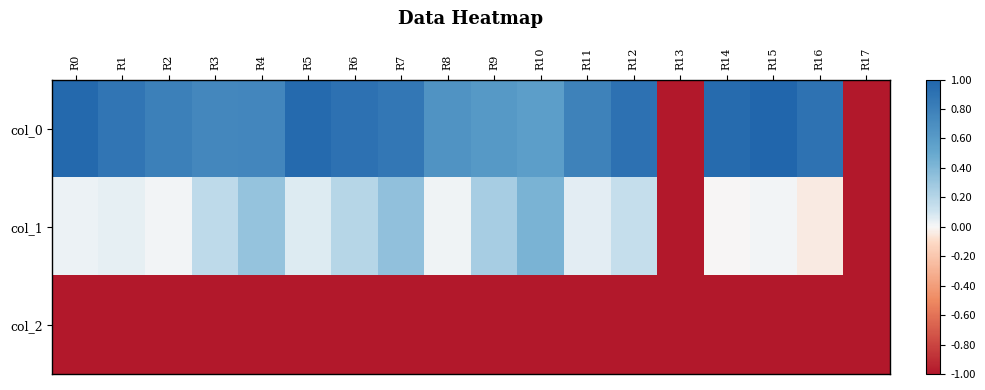

What is the total value across all series at R17?

-3.0